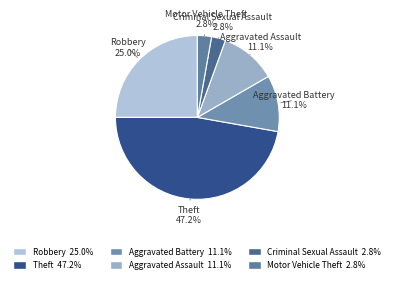

How many slices are in this pie chart?

6